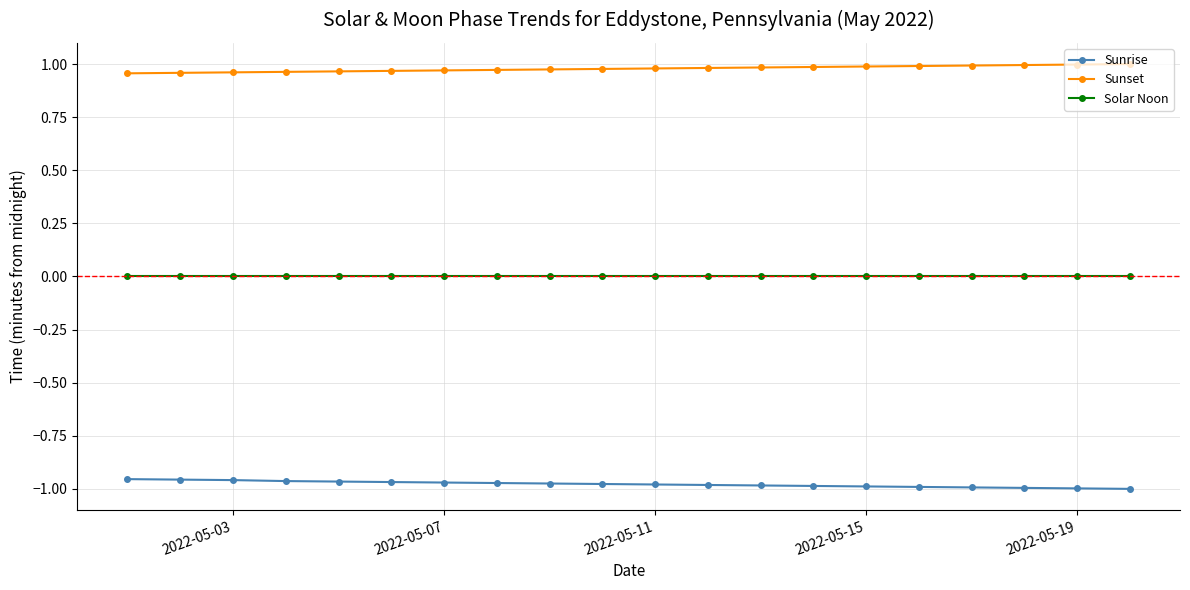

List the series in order of their peak value, highest first.

Sunset, Solar Noon, Sunrise